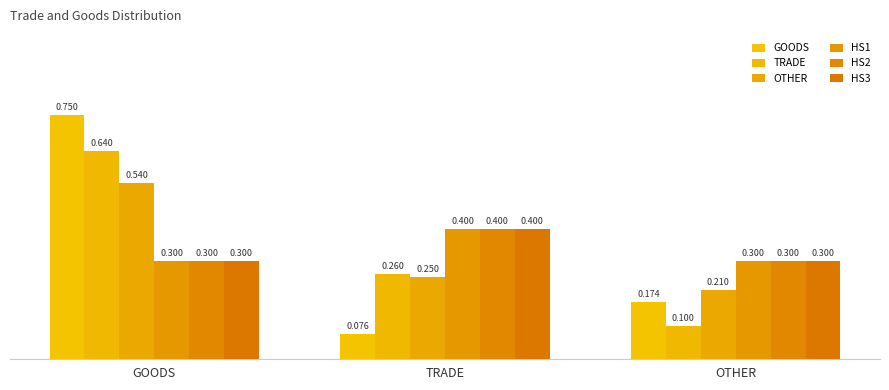

The value of HS1 at TRADE is 0.6. True or false?

False